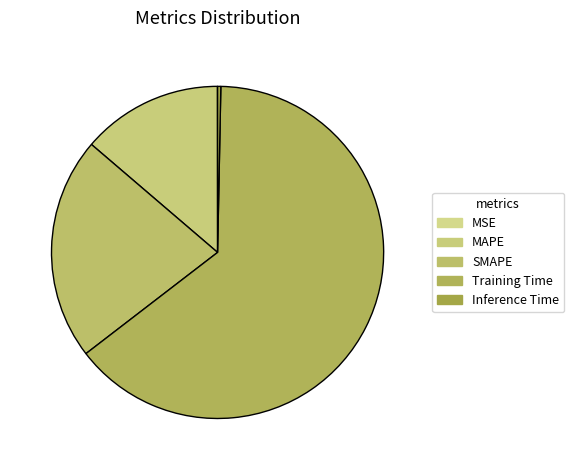

To the nearest percent, what is the difference between the largest and smallest slice percentages?

64%